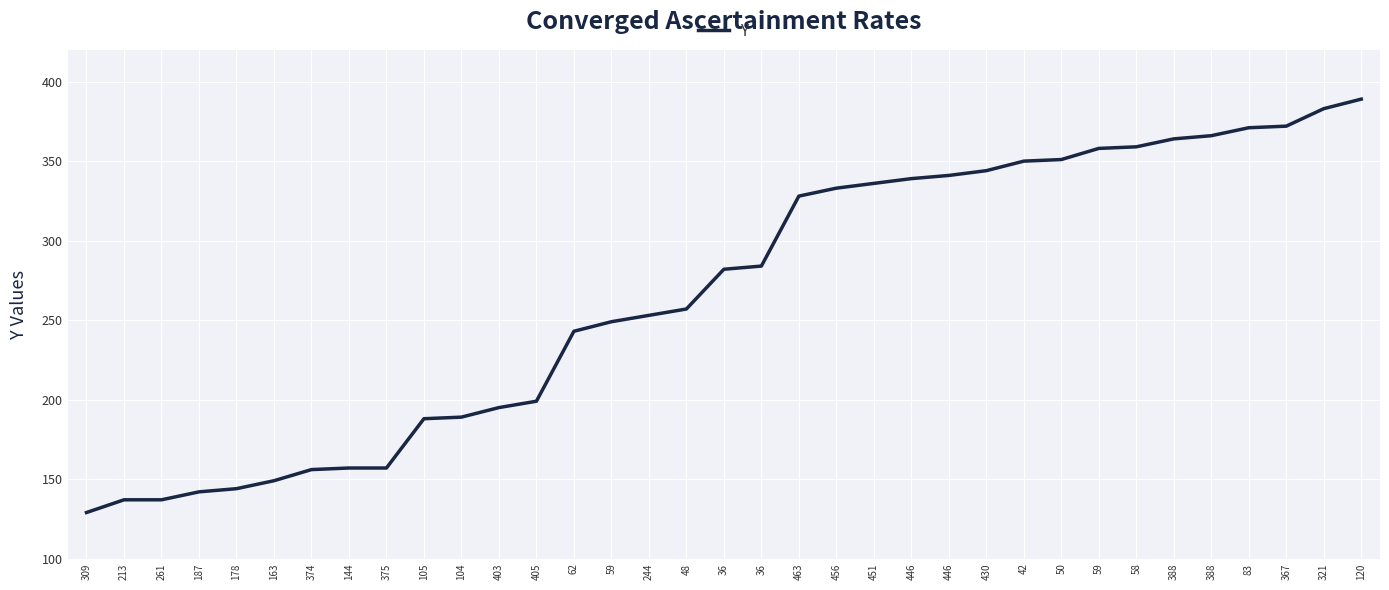

What is the ratio of the value at 388 to the value at 187?

2.6